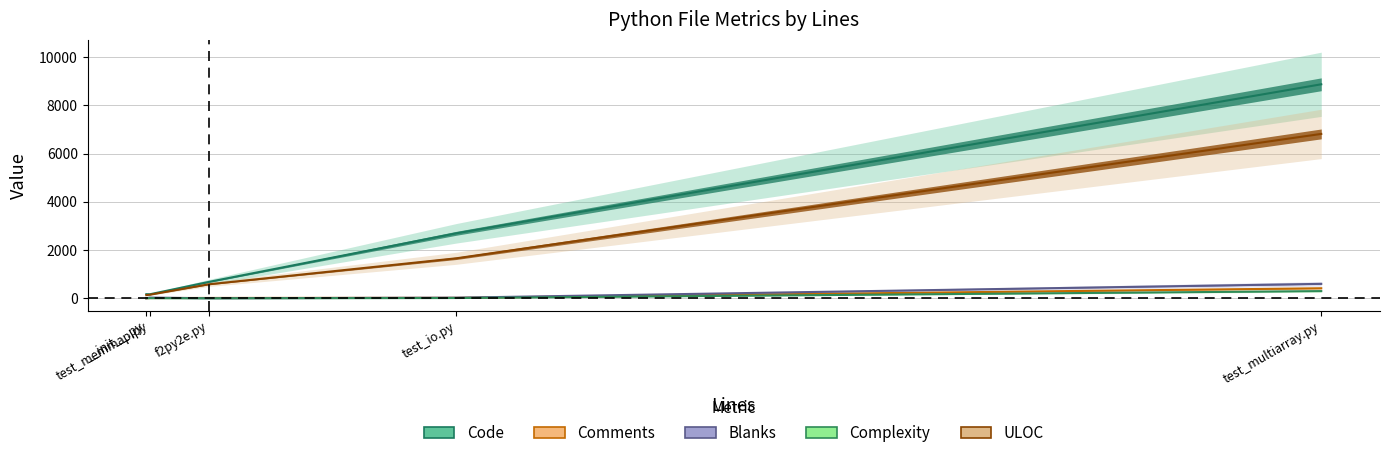

Where is the first local minimum for ULOC?

test_memmap.py